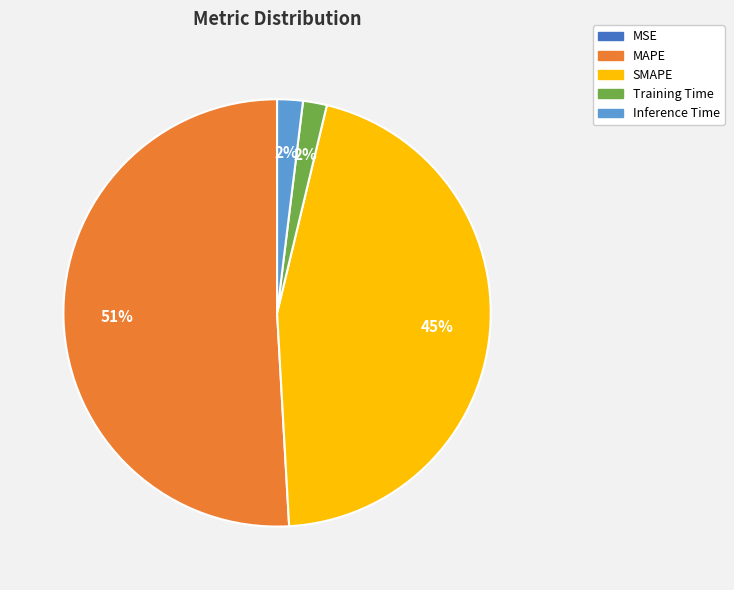

To the nearest percent, what percentage of the pie is SMAPE?

45%